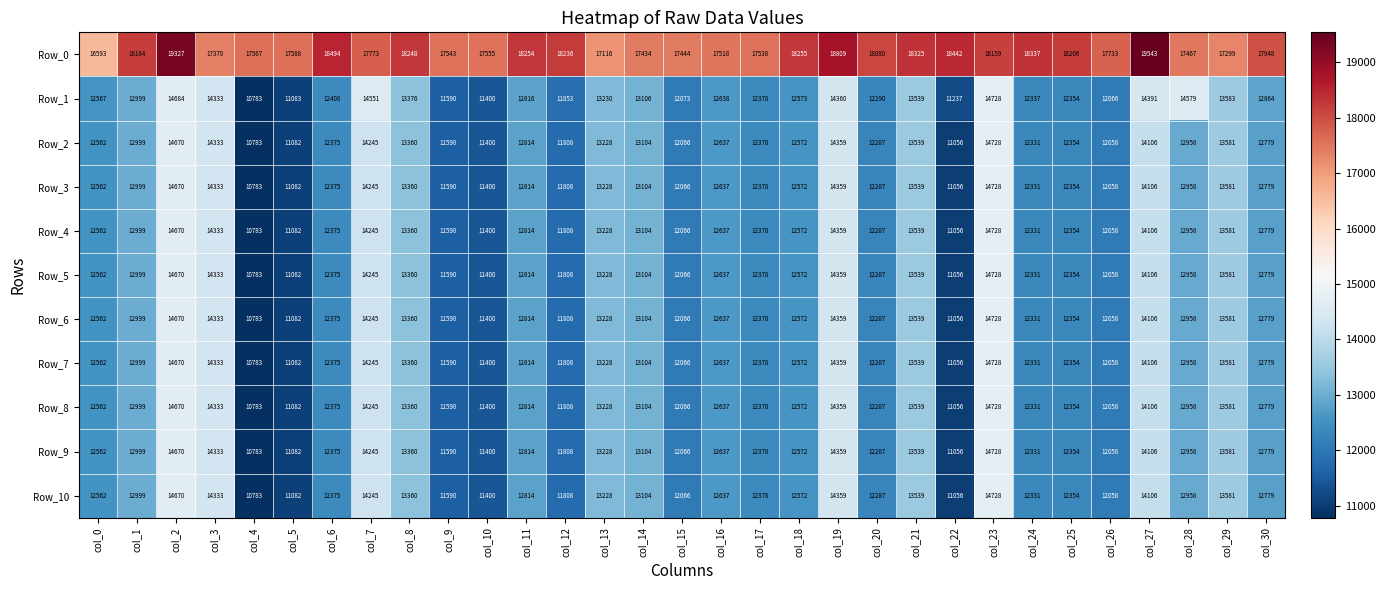

Where does the Row_3 series first go above 12637?

col_1